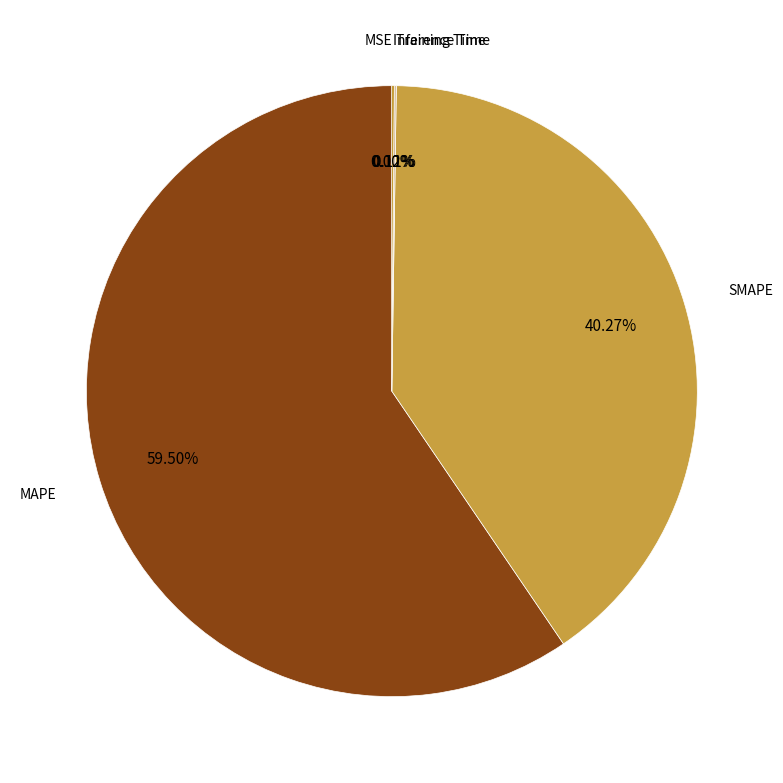

How many slices are in this pie chart?

5